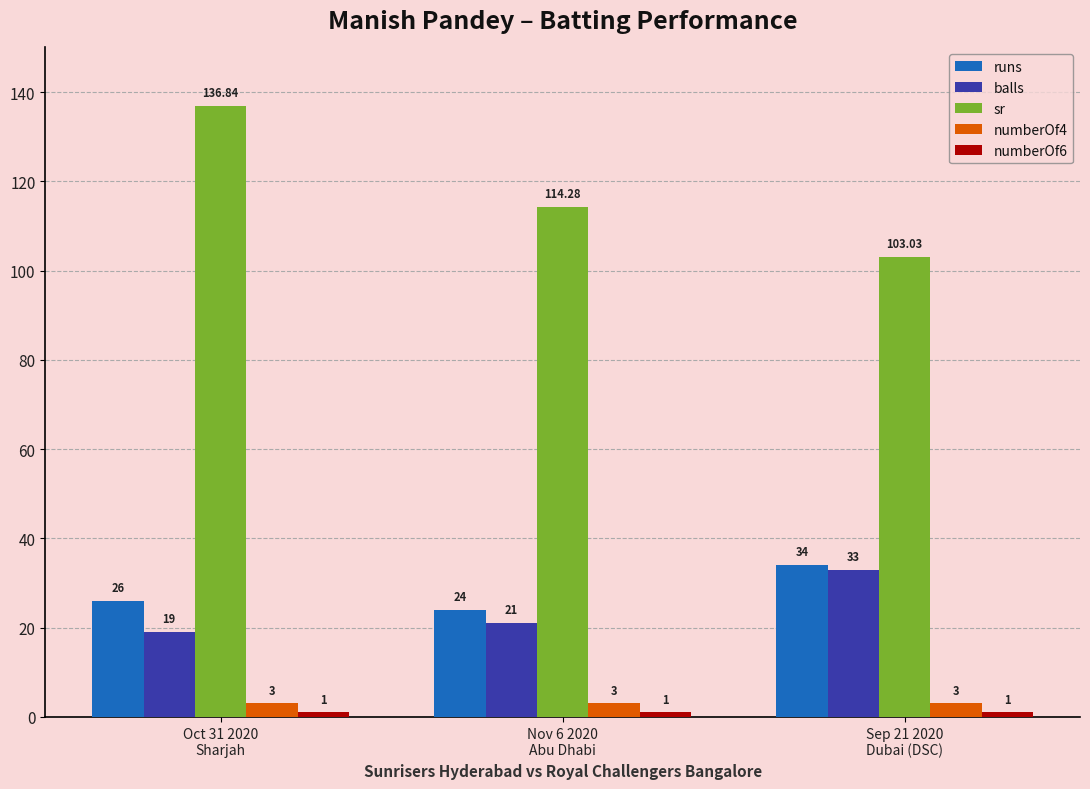

Is the value of runs at Nov 6 2020
Abu Dhabi greater than the value of sr at Nov 6 2020
Abu Dhabi?

No